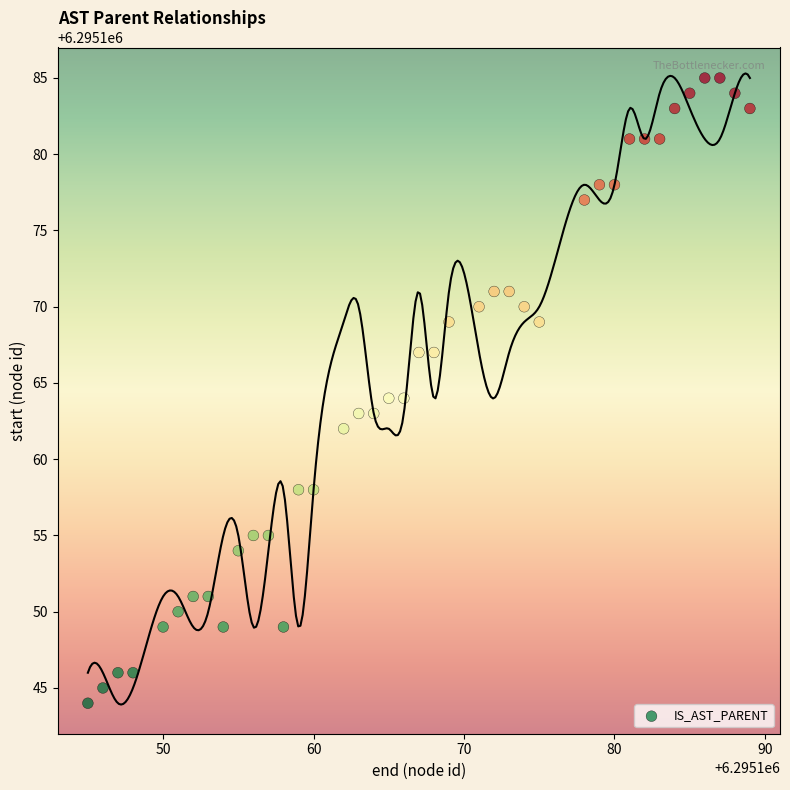

What is the range of X values (max minus min)?

44